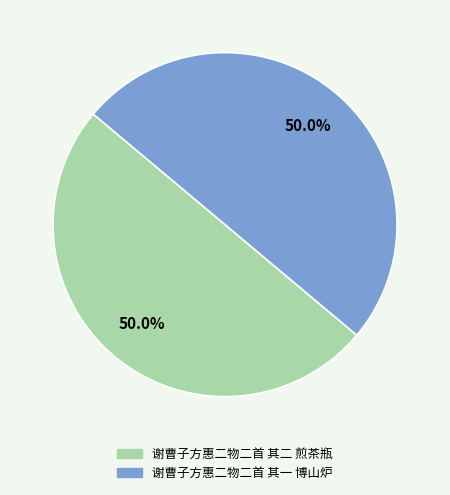

How many slices are in this pie chart?

2